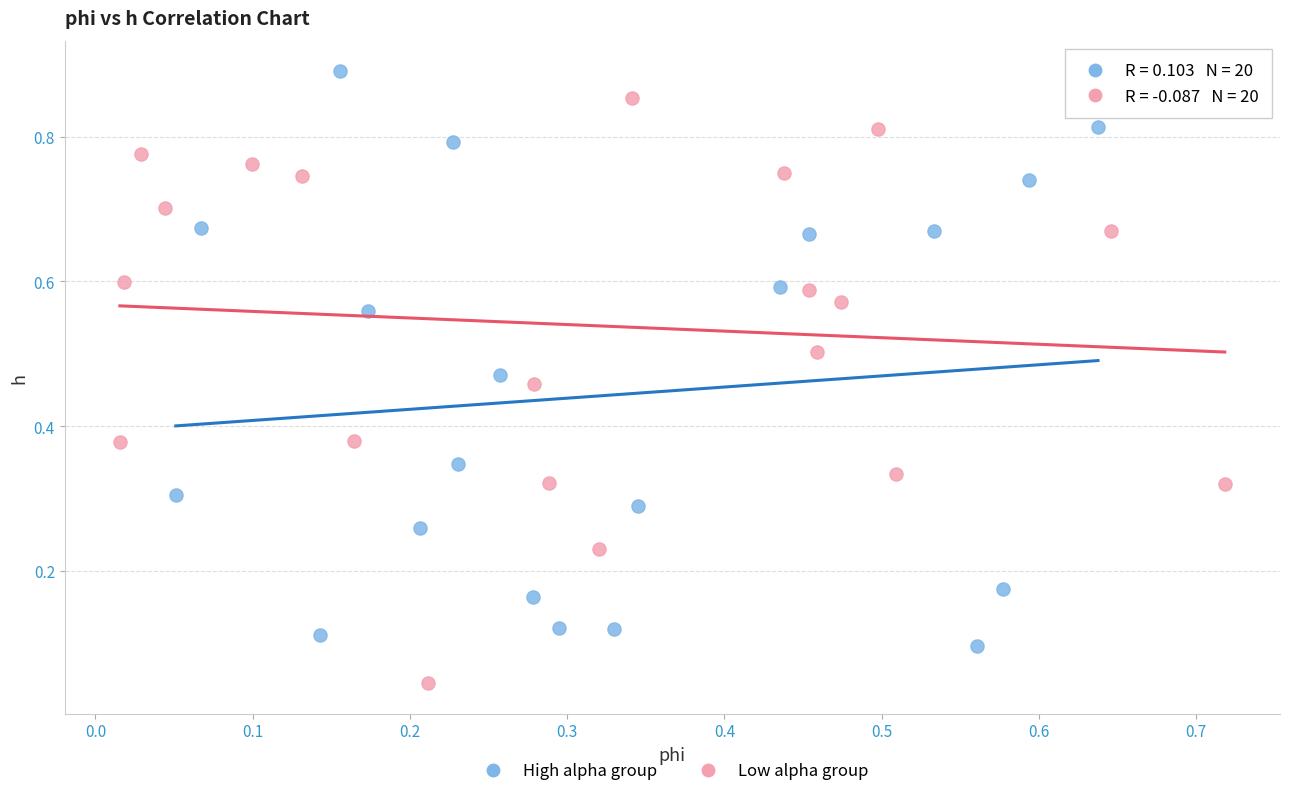

Which series reaches the minimum Y coordinate?

Low alpha group